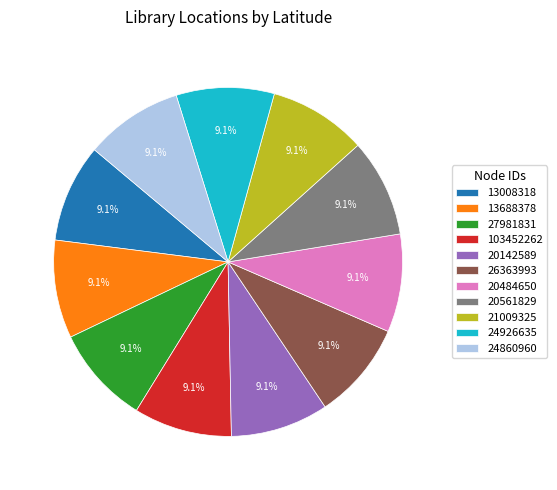

To the nearest percent, what percentage of the pie is 26363993?

9%